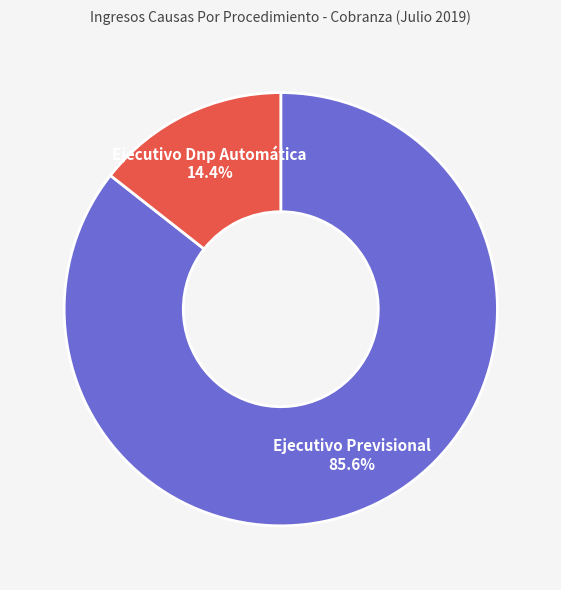

To the nearest percent, what is the difference between the largest and smallest slice percentages?

71%